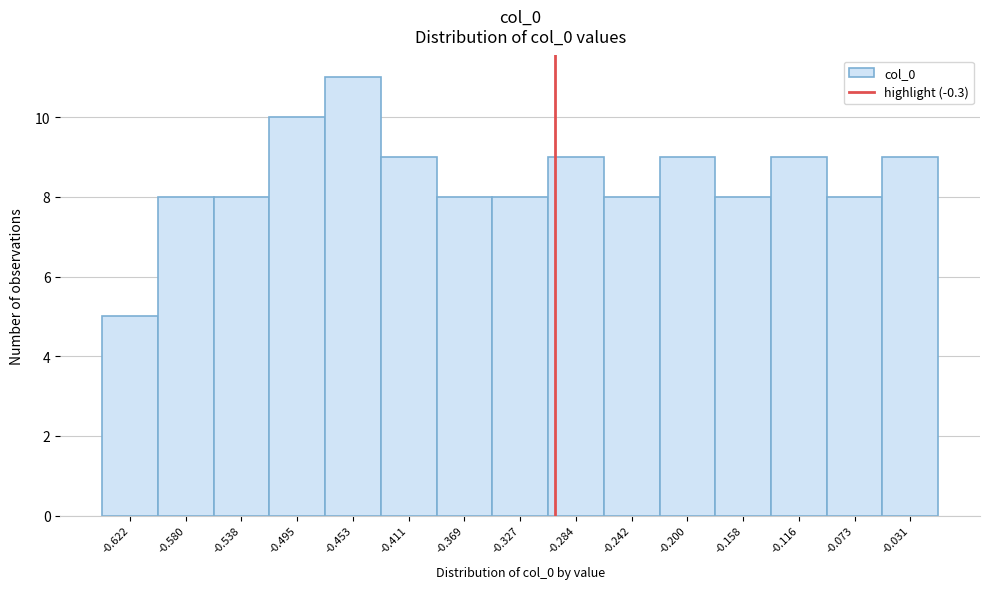

Reading left to right, transcribe this chart: for each bar, give the range it covers on the x-axis and its height. Neither the bar edges nor the heights are printed on the chart, so give them approximately, as read against the axes.

-0.645 to -0.600: 5
-0.600 to -0.560: 8
-0.560 to -0.515: 8
-0.515 to -0.475: 10
-0.475 to -0.430: 11
-0.430 to -0.390: 9
-0.390 to -0.350: 8
-0.350 to -0.305: 8
-0.305 to -0.265: 9
-0.265 to -0.220: 8
-0.220 to -0.180: 9
-0.180 to -0.135: 8
-0.135 to -0.095: 9
-0.095 to -0.050: 8
-0.050 to -0.010: 9